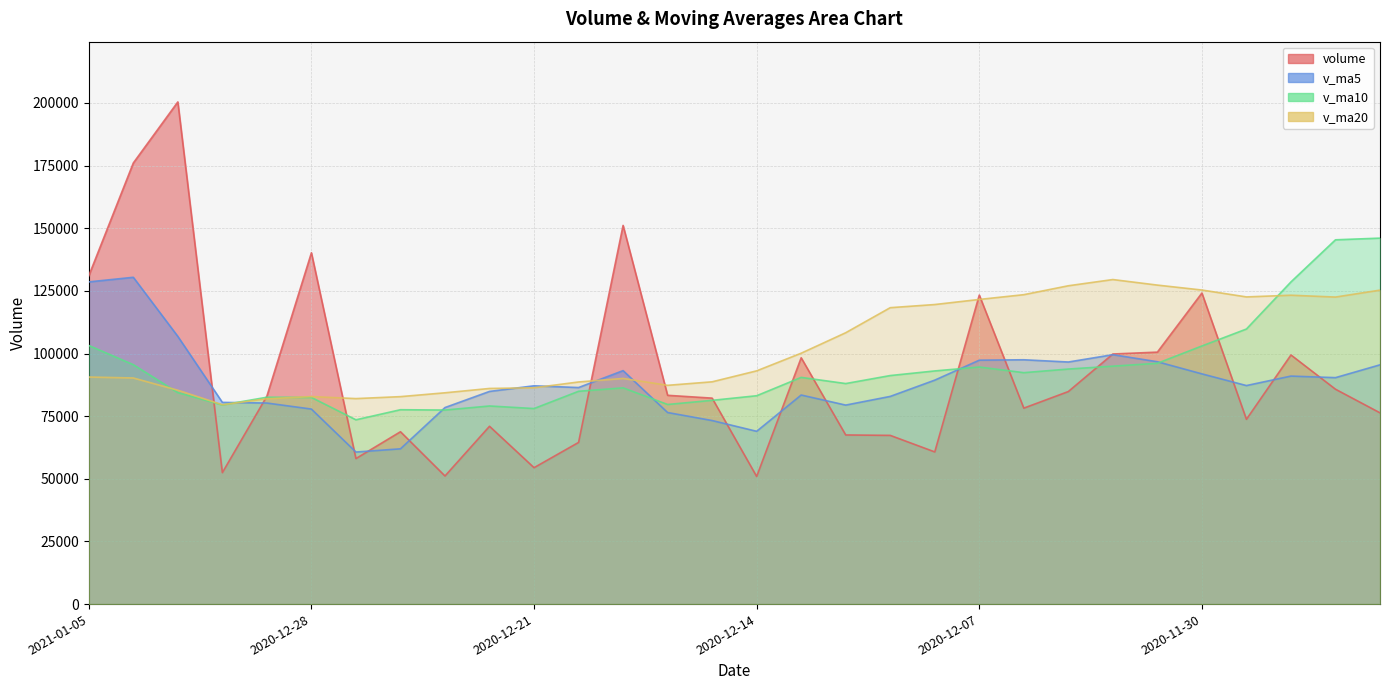

At 2020-11-26, list the series in order from largest to smallest.

v_ma10, v_ma20, volume, v_ma5